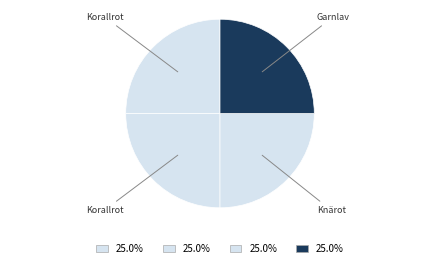

How many segments does this pie chart have?

4